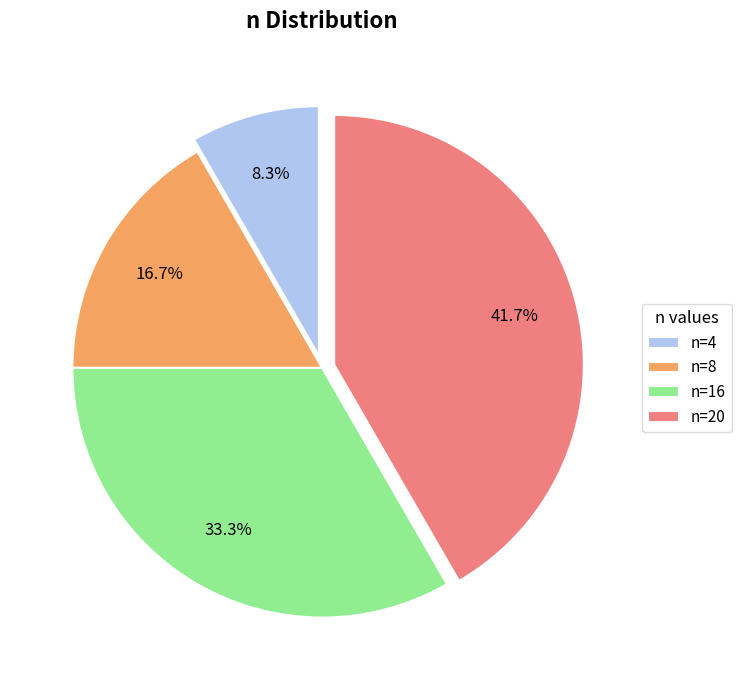

What is the total percentage of n=4 and n=8?

25.0%